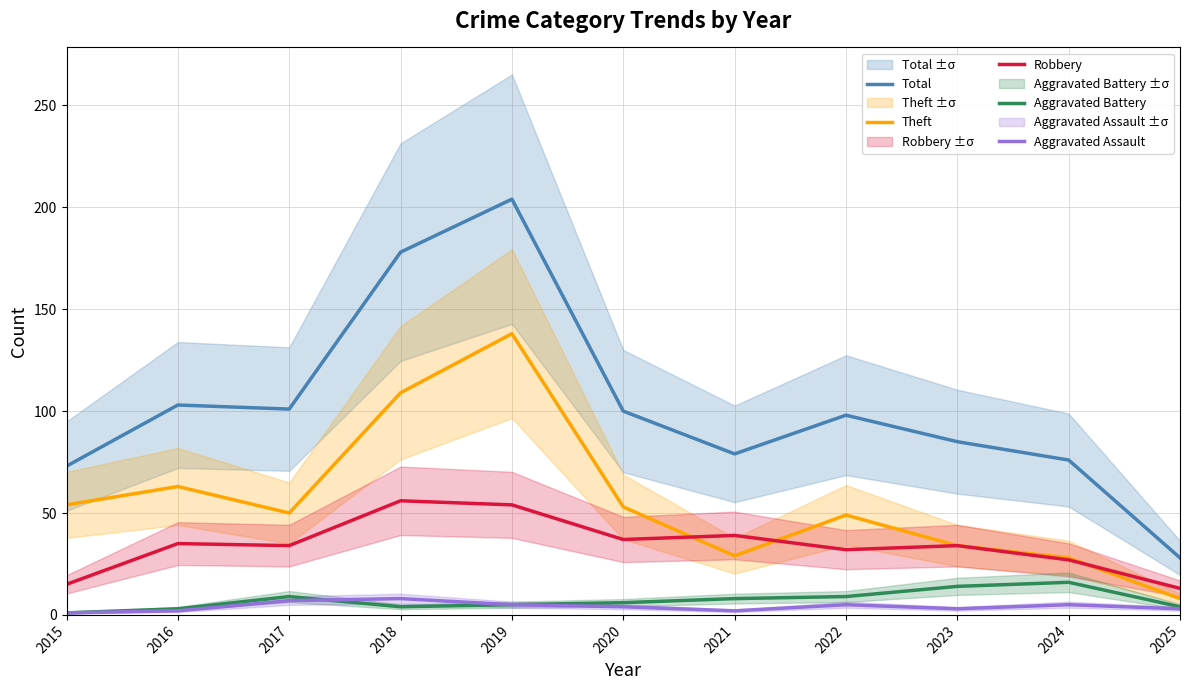

True or false: Aggravated Assault and Theft intersect in this chart.

False